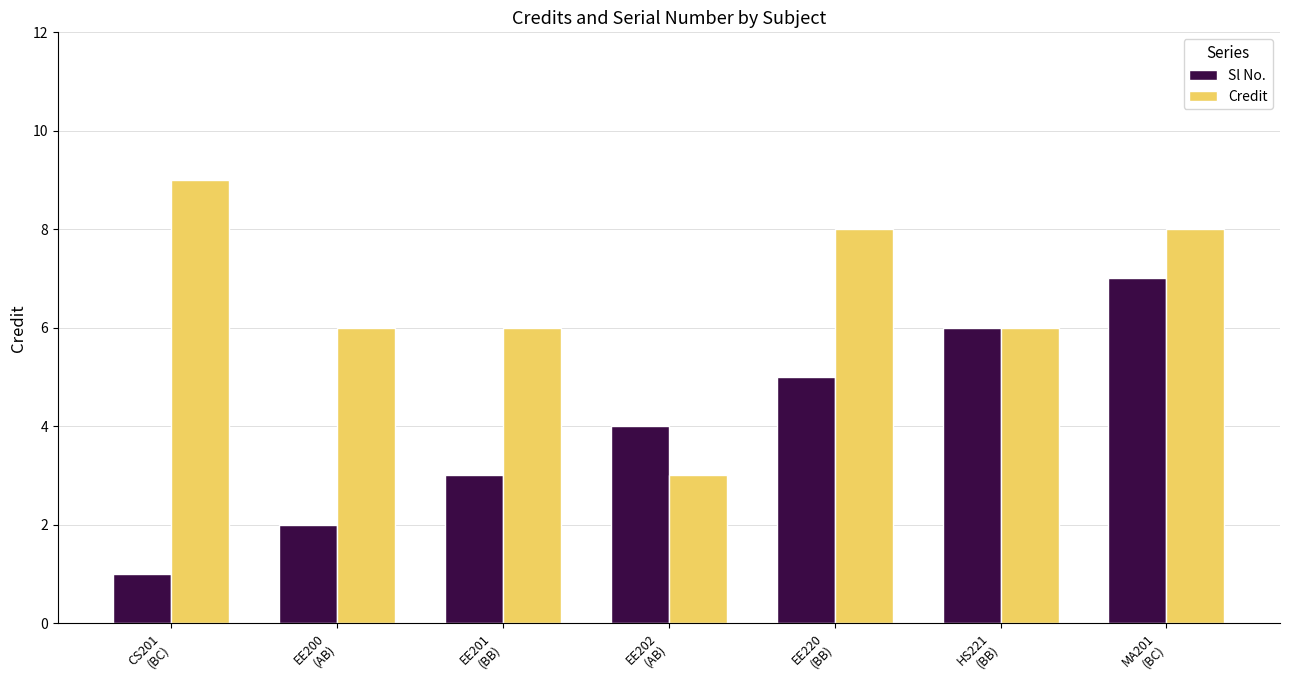

List the series in order of their overall mean, highest first.

Credit, Sl No.